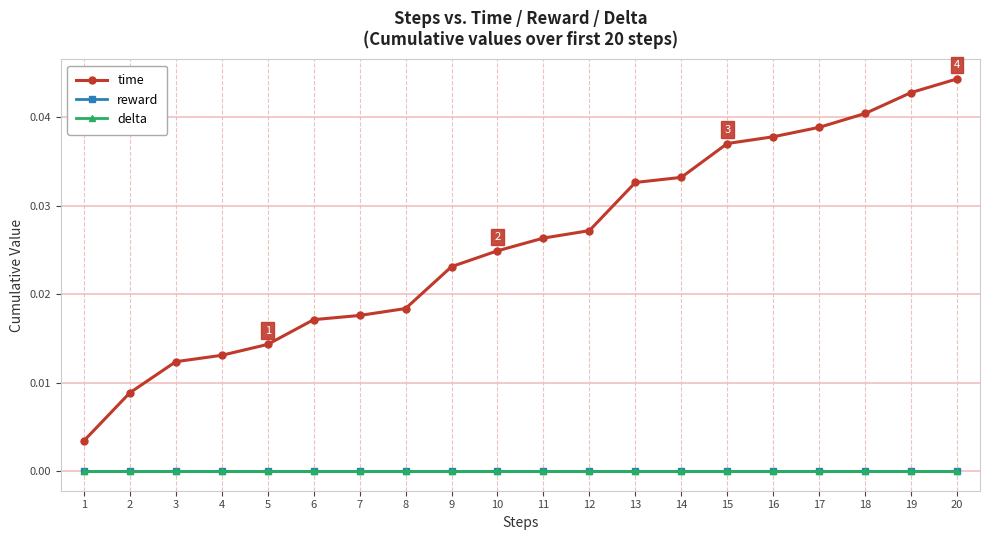

Is this an area chart (filled region under the line)?

No